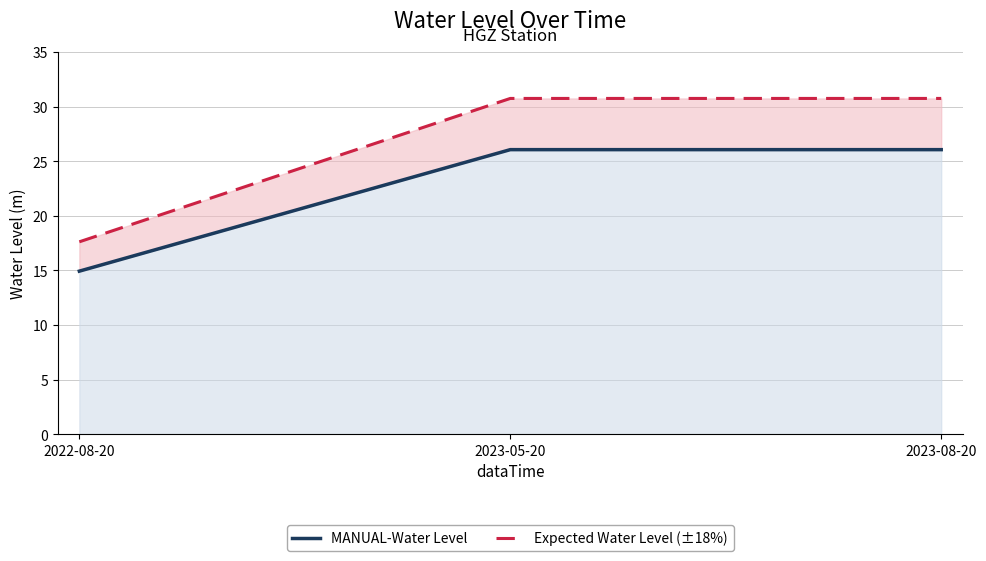

How many lines are shown in the chart?

2